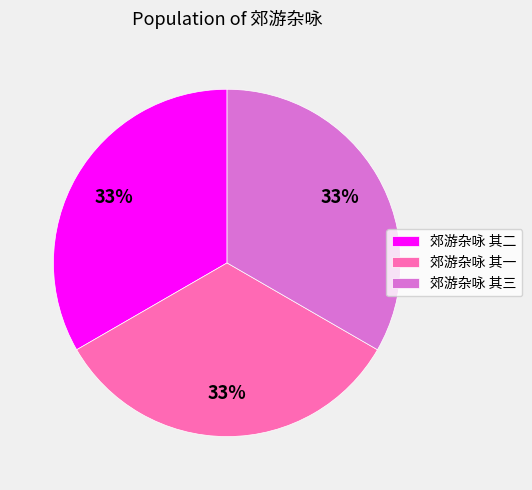

To the nearest percent, what is the average slice percentage?

33%